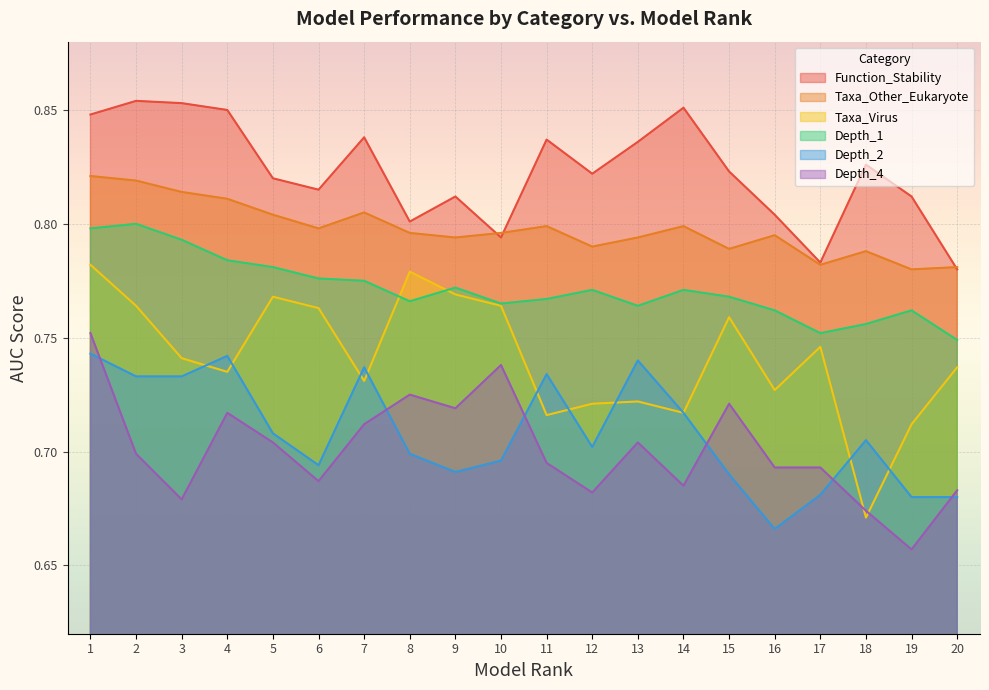

What is the spread (max minus min) of values at 5?

0.1